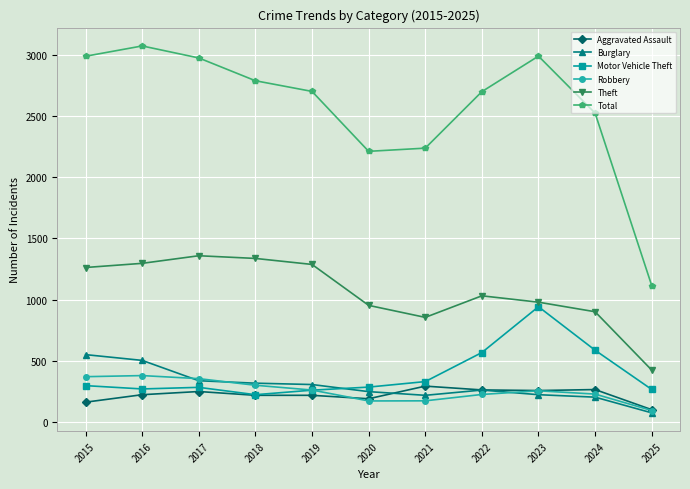

True or false: Robbery has more than 0 interior local peaks.

True